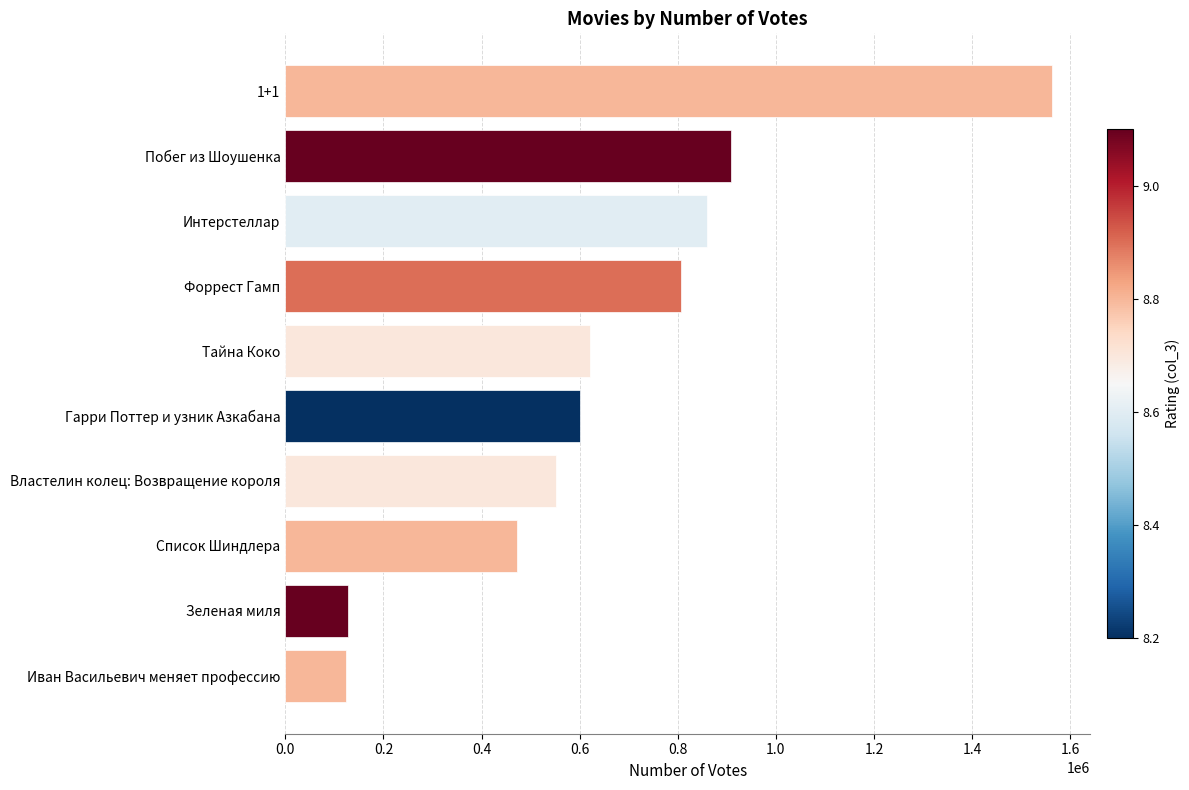

What is the minimum value shown in the chart?

124155